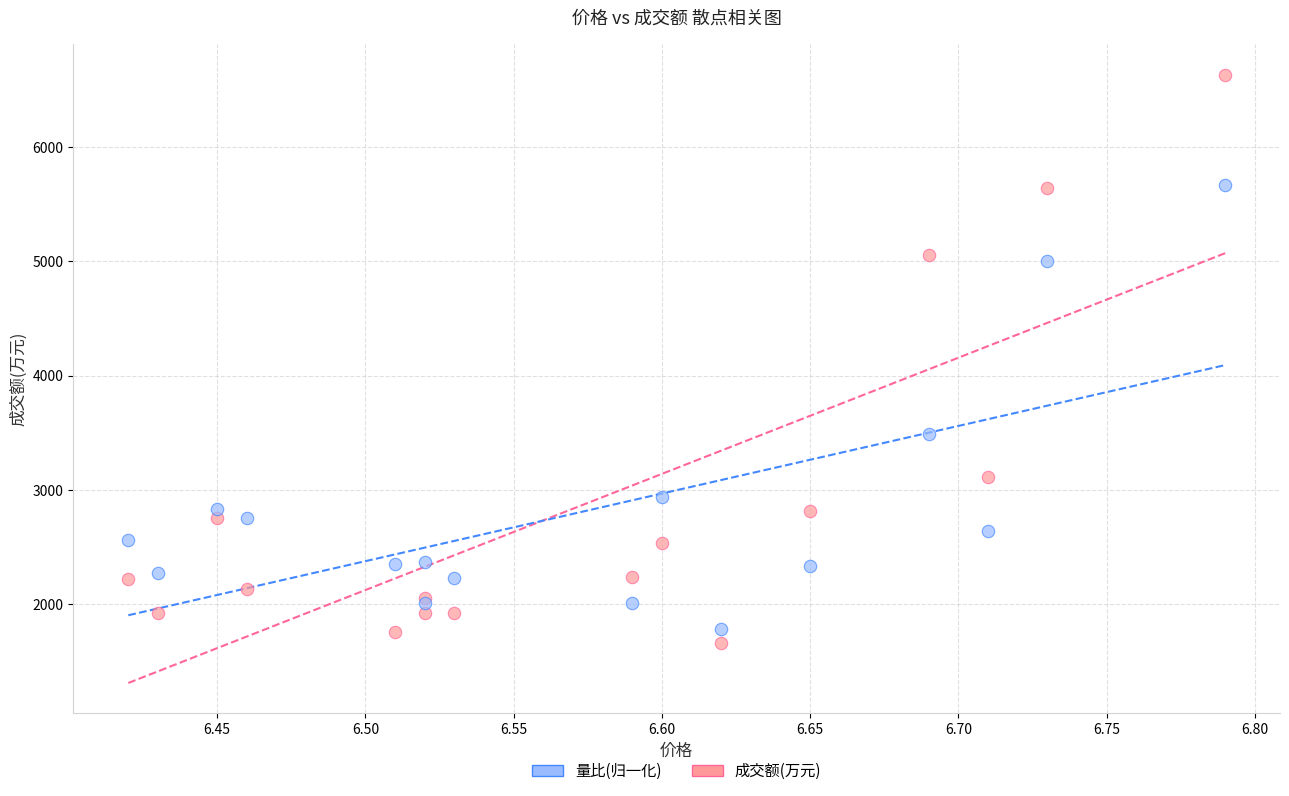

Which series reaches the minimum Y coordinate?

成交额(万元)